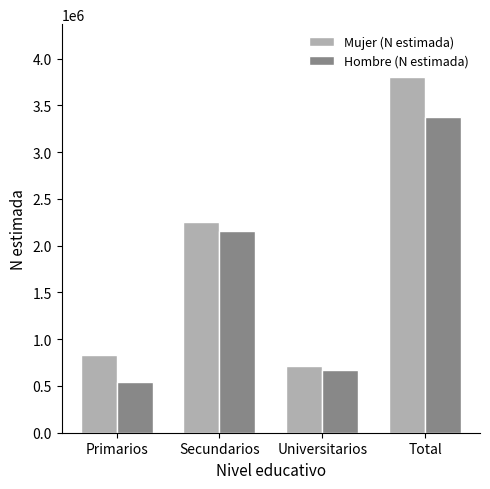

What is the lowest value of the Hombre (N estimada) series?

541634